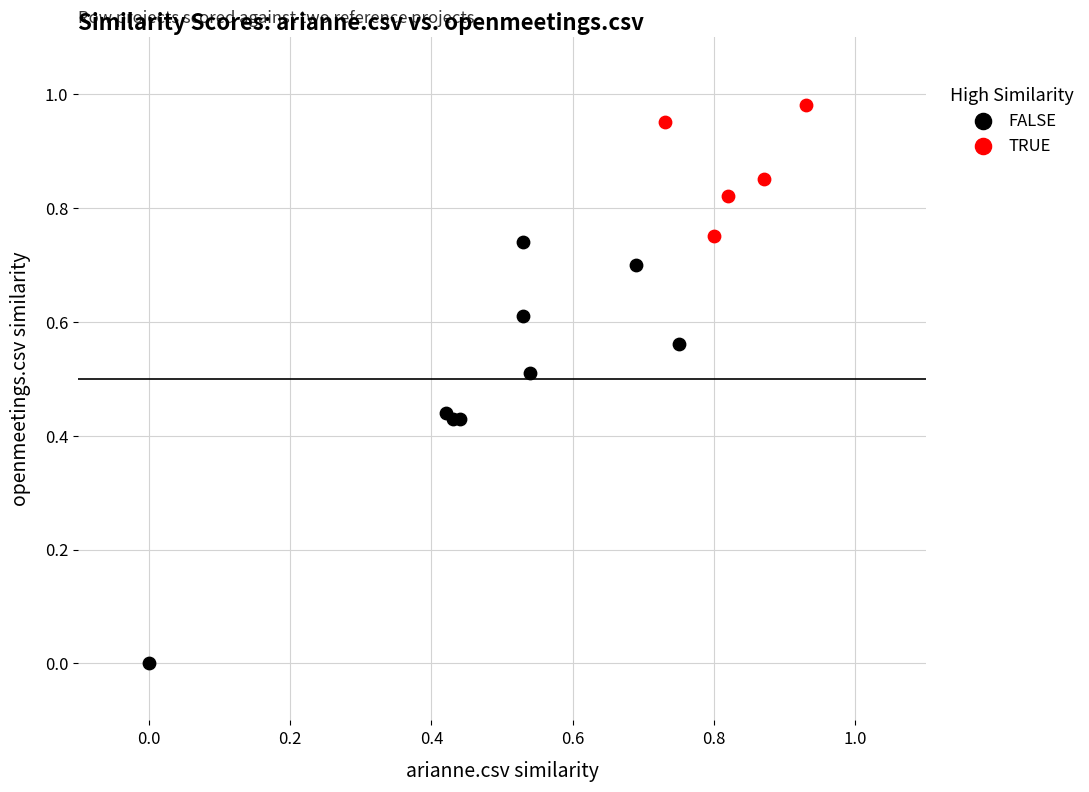

Which series contains the highest Y value?

TRUE